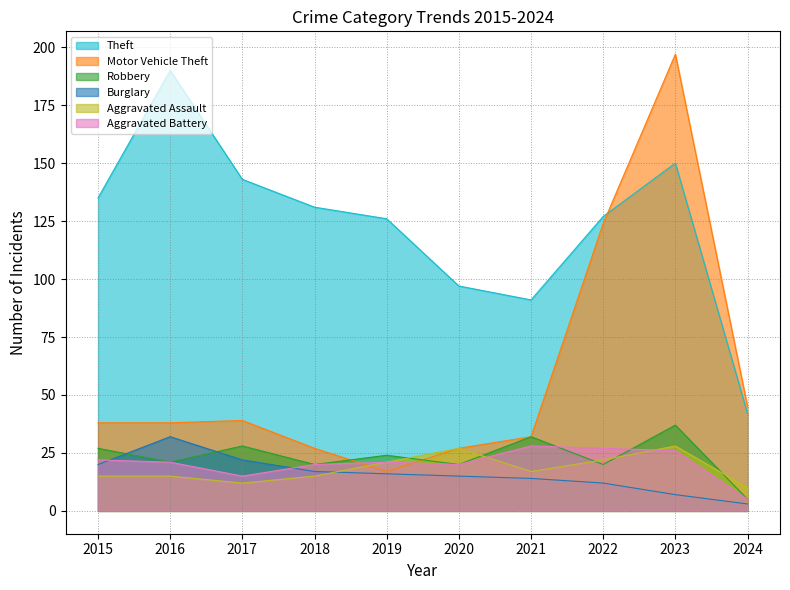

Where is the first local minimum for Motor Vehicle Theft?

2019